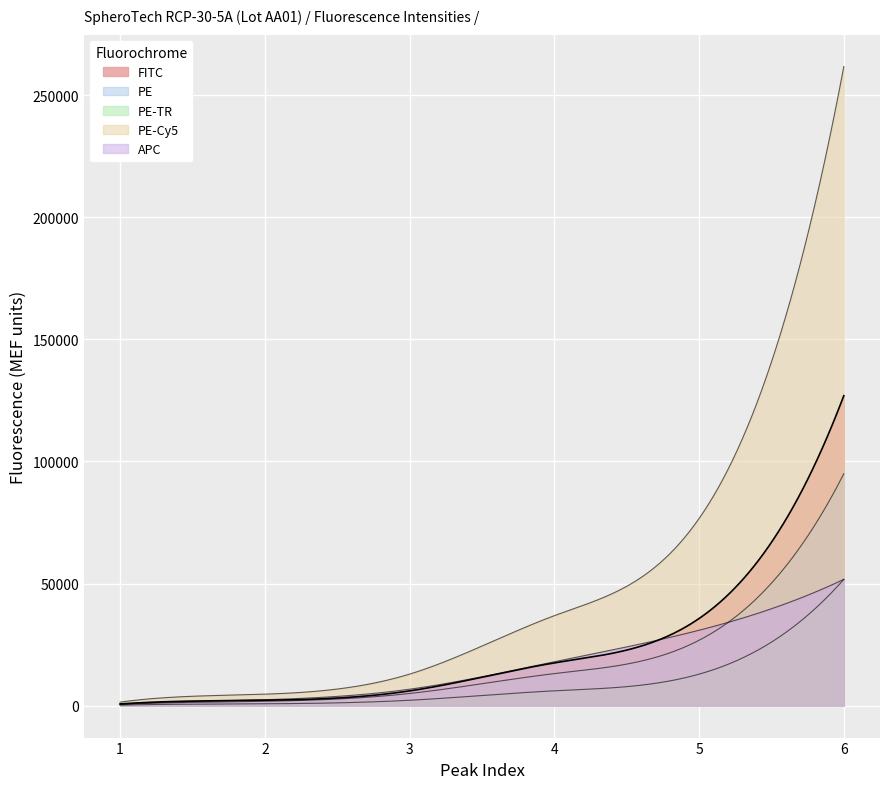

What is the value of the PE-Cy5 point at the 5th from the left?

76620